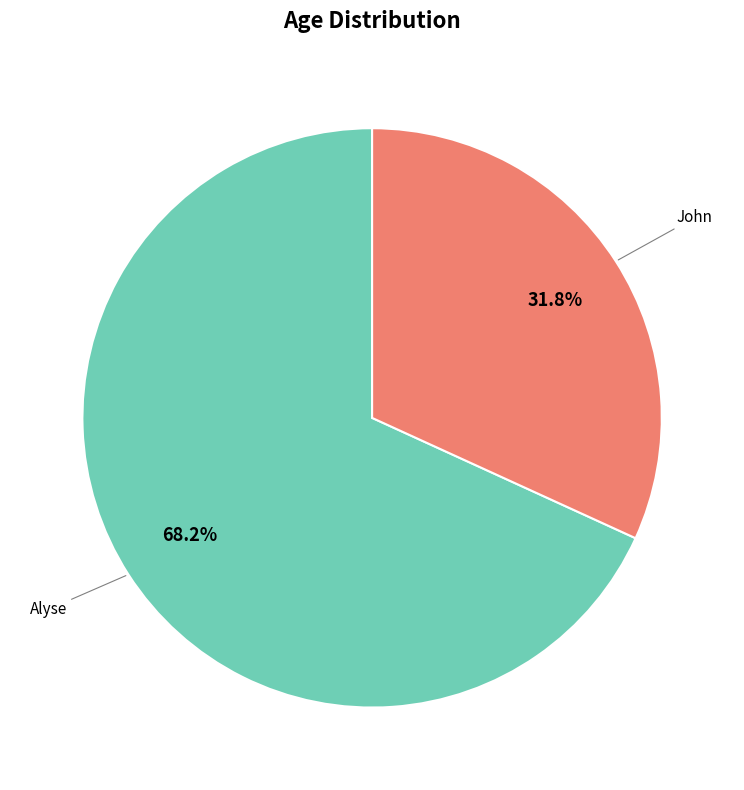

Is there a majority slice in this chart?

Yes